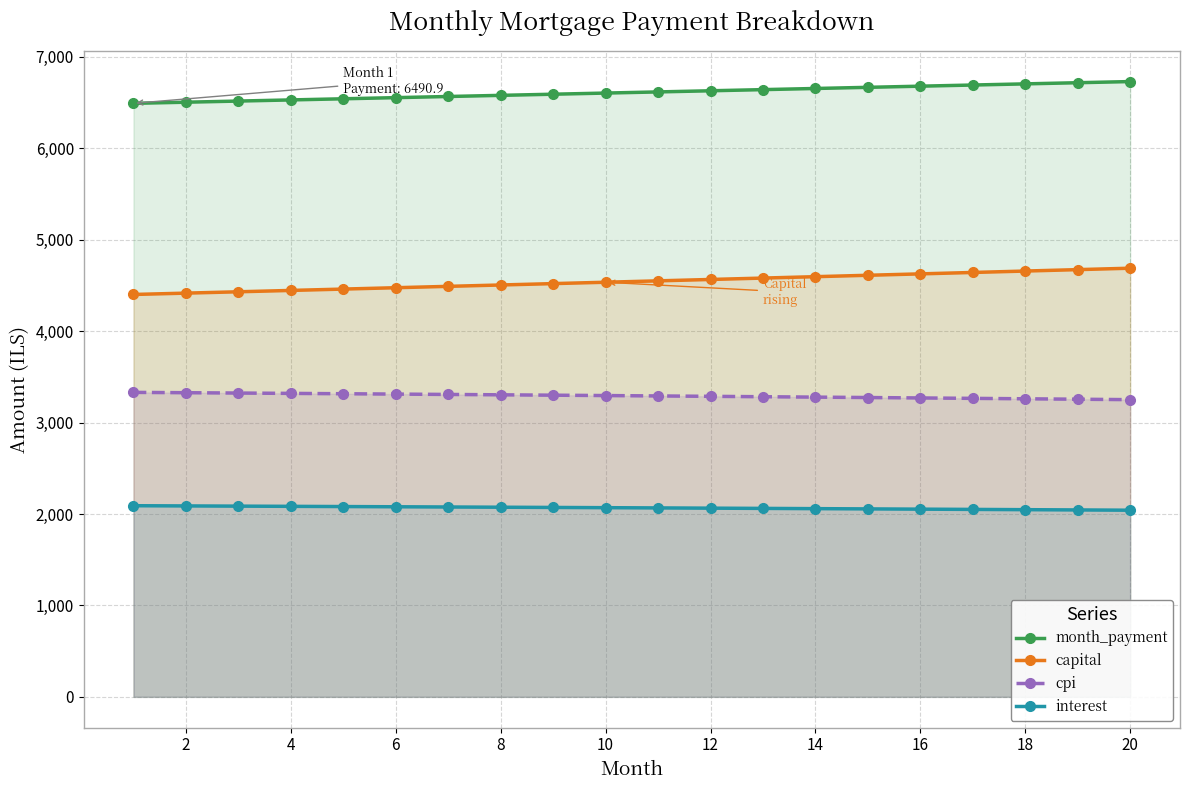

Which series has the largest range (max minus min)?

capital